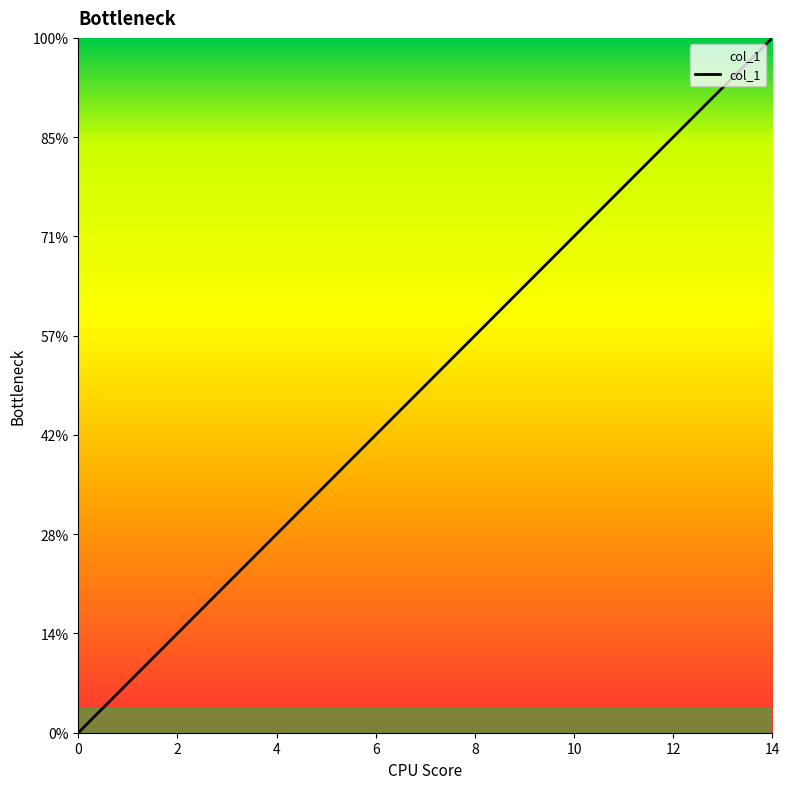

List the labels in order of value, largest first.

14.0, 13.0, 12.0, 11.0, 10.0, 9.0, 8.0, 7.0, 6.0, 5.0, 4.0, 3.0, 2.0, 1.0, 0.0